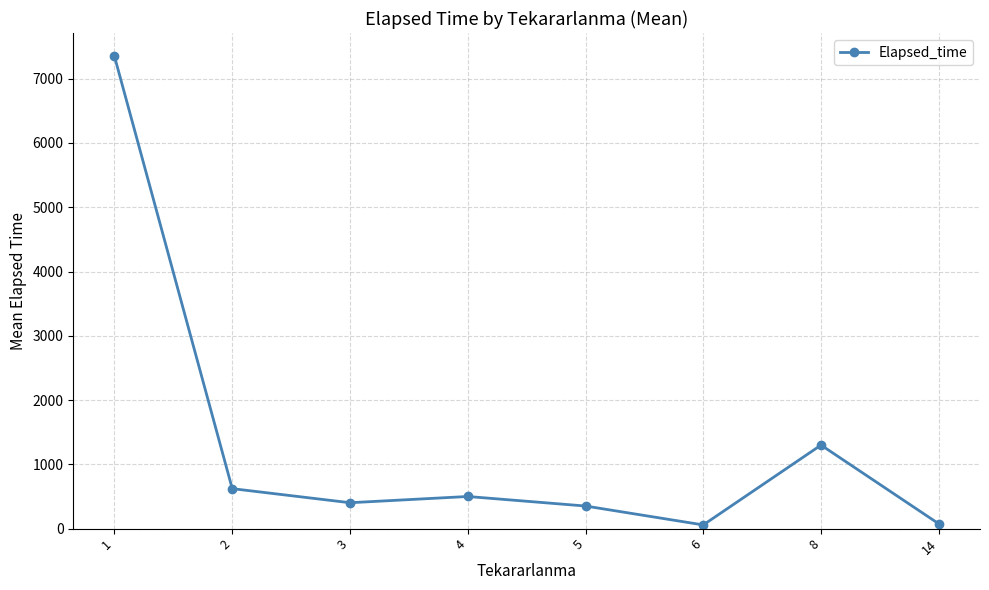

How many interior local valleys (lower than both neighbors) does the data have?

2